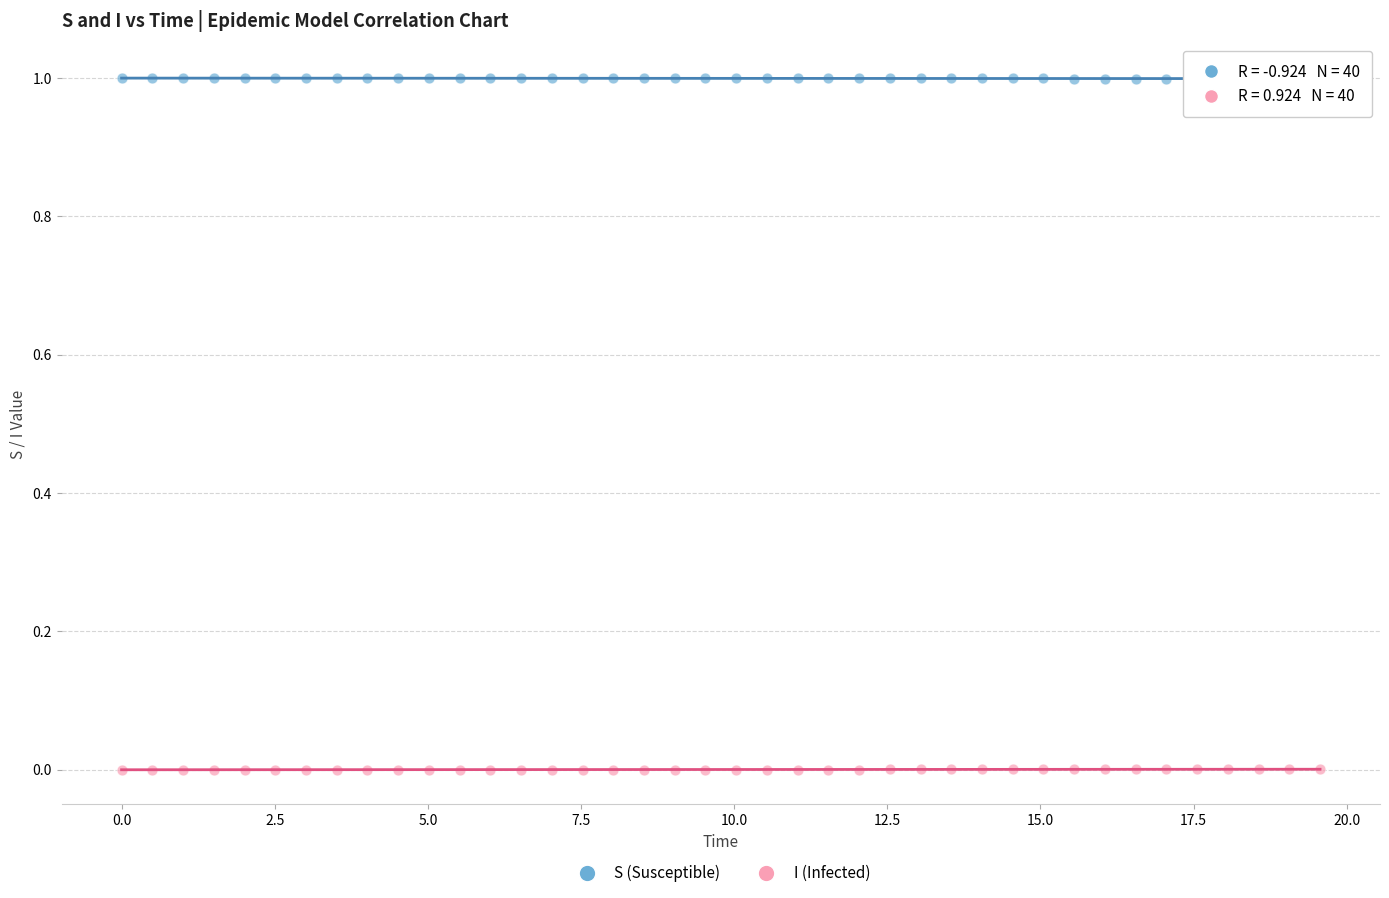

What is the X range (max minus min) for the scatter plot?

19.6